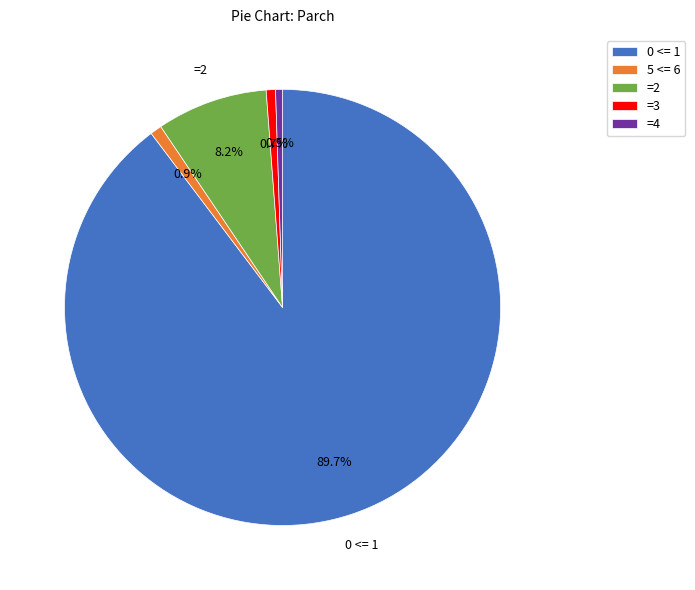

Is there any slice that represents more than half of the pie?

Yes